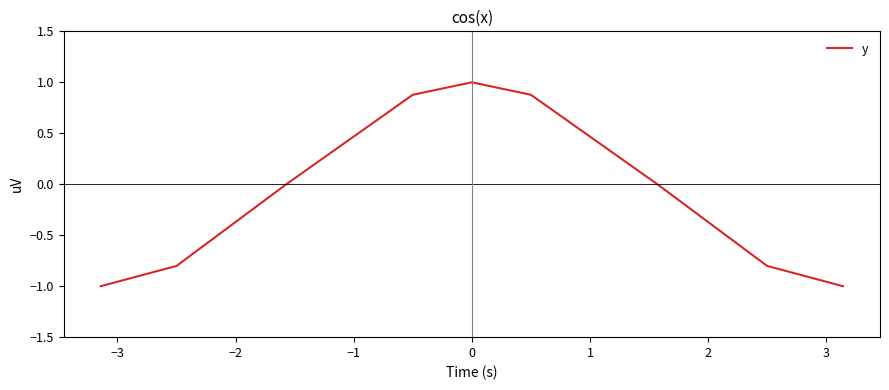

What is the greatest value displayed?

1.0